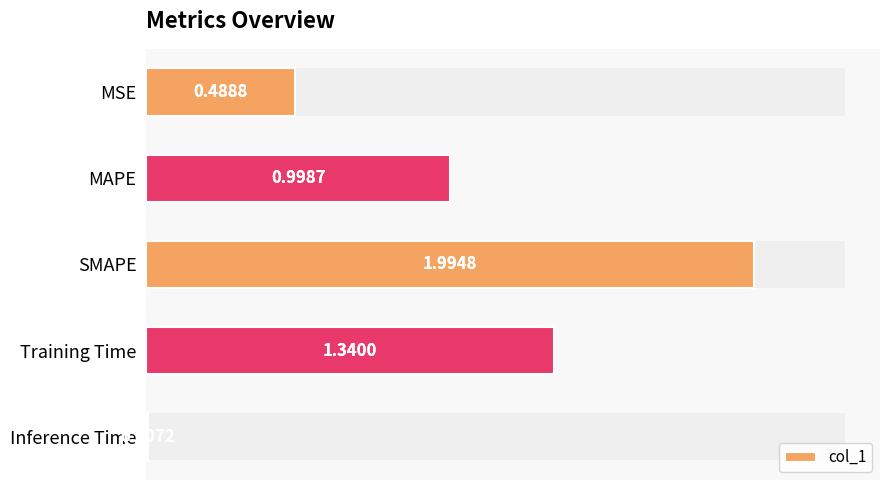

Reading left to right, what are all the values shown in this chart?

MSE=0.5	MAPE=1.0	SMAPE=2.0	Training Time=1.3	Inference Time=0.0